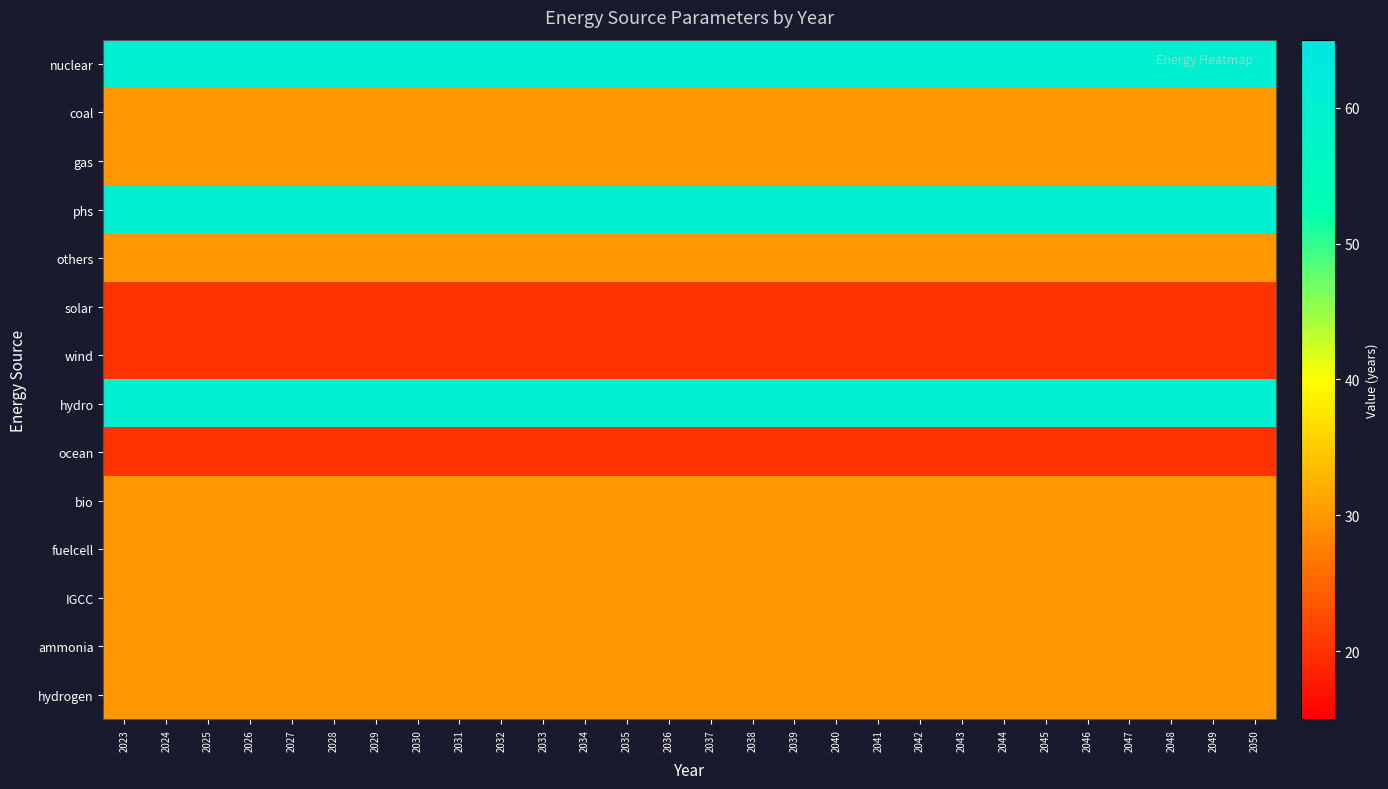

Reading left to right, extract all data points from this chart.

nuclear: 2023=60	2024=60	2025=60	2026=60	2027=60	2028=60	2029=60	2030=60	2031=60	2032=60	2033=60	2034=60	2035=60	2036=60	2037=60	2038=60	2039=60	2040=60	2041=60	2042=60	2043=60	2044=60	2045=60	2046=60	2047=60	2048=60	2049=60	2050=60
coal: 2023=30	2024=30	2025=30	2026=30	2027=30	2028=30	2029=30	2030=30	2031=30	2032=30	2033=30	2034=30	2035=30	2036=30	2037=30	2038=30	2039=30	2040=30	2041=30	2042=30	2043=30	2044=30	2045=30	2046=30	2047=30	2048=30	2049=30	2050=30
gas: 2023=30	2024=30	2025=30	2026=30	2027=30	2028=30	2029=30	2030=30	2031=30	2032=30	2033=30	2034=30	2035=30	2036=30	2037=30	2038=30	2039=30	2040=30	2041=30	2042=30	2043=30	2044=30	2045=30	2046=30	2047=30	2048=30	2049=30	2050=30
phs: 2023=60	2024=60	2025=60	2026=60	2027=60	2028=60	2029=60	2030=60	2031=60	2032=60	2033=60	2034=60	2035=60	2036=60	2037=60	2038=60	2039=60	2040=60	2041=60	2042=60	2043=60	2044=60	2045=60	2046=60	2047=60	2048=60	2049=60	2050=60
others: 2023=30	2024=30	2025=30	2026=30	2027=30	2028=30	2029=30	2030=30	2031=30	2032=30	2033=30	2034=30	2035=30	2036=30	2037=30	2038=30	2039=30	2040=30	2041=30	2042=30	2043=30	2044=30	2045=30	2046=30	2047=30	2048=30	2049=30	2050=30
solar: 2023=20	2024=20	2025=20	2026=20	2027=20	2028=20	2029=20	2030=20	2031=20	2032=20	2033=20	2034=20	2035=20	2036=20	2037=20	2038=20	2039=20	2040=20	2041=20	2042=20	2043=20	2044=20	2045=20	2046=20	2047=20	2048=20	2049=20	2050=20
wind: 2023=20	2024=20	2025=20	2026=20	2027=20	2028=20	2029=20	2030=20	2031=20	2032=20	2033=20	2034=20	2035=20	2036=20	2037=20	2038=20	2039=20	2040=20	2041=20	2042=20	2043=20	2044=20	2045=20	2046=20	2047=20	2048=20	2049=20	2050=20
hydro: 2023=60	2024=60	2025=60	2026=60	2027=60	2028=60	2029=60	2030=60	2031=60	2032=60	2033=60	2034=60	2035=60	2036=60	2037=60	2038=60	2039=60	2040=60	2041=60	2042=60	2043=60	2044=60	2045=60	2046=60	2047=60	2048=60	2049=60	2050=60
ocean: 2023=20	2024=20	2025=20	2026=20	2027=20	2028=20	2029=20	2030=20	2031=20	2032=20	2033=20	2034=20	2035=20	2036=20	2037=20	2038=20	2039=20	2040=20	2041=20	2042=20	2043=20	2044=20	2045=20	2046=20	2047=20	2048=20	2049=20	2050=20
bio: 2023=30	2024=30	2025=30	2026=30	2027=30	2028=30	2029=30	2030=30	2031=30	2032=30	2033=30	2034=30	2035=30	2036=30	2037=30	2038=30	2039=30	2040=30	2041=30	2042=30	2043=30	2044=30	2045=30	2046=30	2047=30	2048=30	2049=30	2050=30
fuelcell: 2023=30	2024=30	2025=30	2026=30	2027=30	2028=30	2029=30	2030=30	2031=30	2032=30	2033=30	2034=30	2035=30	2036=30	2037=30	2038=30	2039=30	2040=30	2041=30	2042=30	2043=30	2044=30	2045=30	2046=30	2047=30	2048=30	2049=30	2050=30
IGCC: 2023=30	2024=30	2025=30	2026=30	2027=30	2028=30	2029=30	2030=30	2031=30	2032=30	2033=30	2034=30	2035=30	2036=30	2037=30	2038=30	2039=30	2040=30	2041=30	2042=30	2043=30	2044=30	2045=30	2046=30	2047=30	2048=30	2049=30	2050=30
ammonia: 2023=30	2024=30	2025=30	2026=30	2027=30	2028=30	2029=30	2030=30	2031=30	2032=30	2033=30	2034=30	2035=30	2036=30	2037=30	2038=30	2039=30	2040=30	2041=30	2042=30	2043=30	2044=30	2045=30	2046=30	2047=30	2048=30	2049=30	2050=30
hydrogen: 2023=30	2024=30	2025=30	2026=30	2027=30	2028=30	2029=30	2030=30	2031=30	2032=30	2033=30	2034=30	2035=30	2036=30	2037=30	2038=30	2039=30	2040=30	2041=30	2042=30	2043=30	2044=30	2045=30	2046=30	2047=30	2048=30	2049=30	2050=30